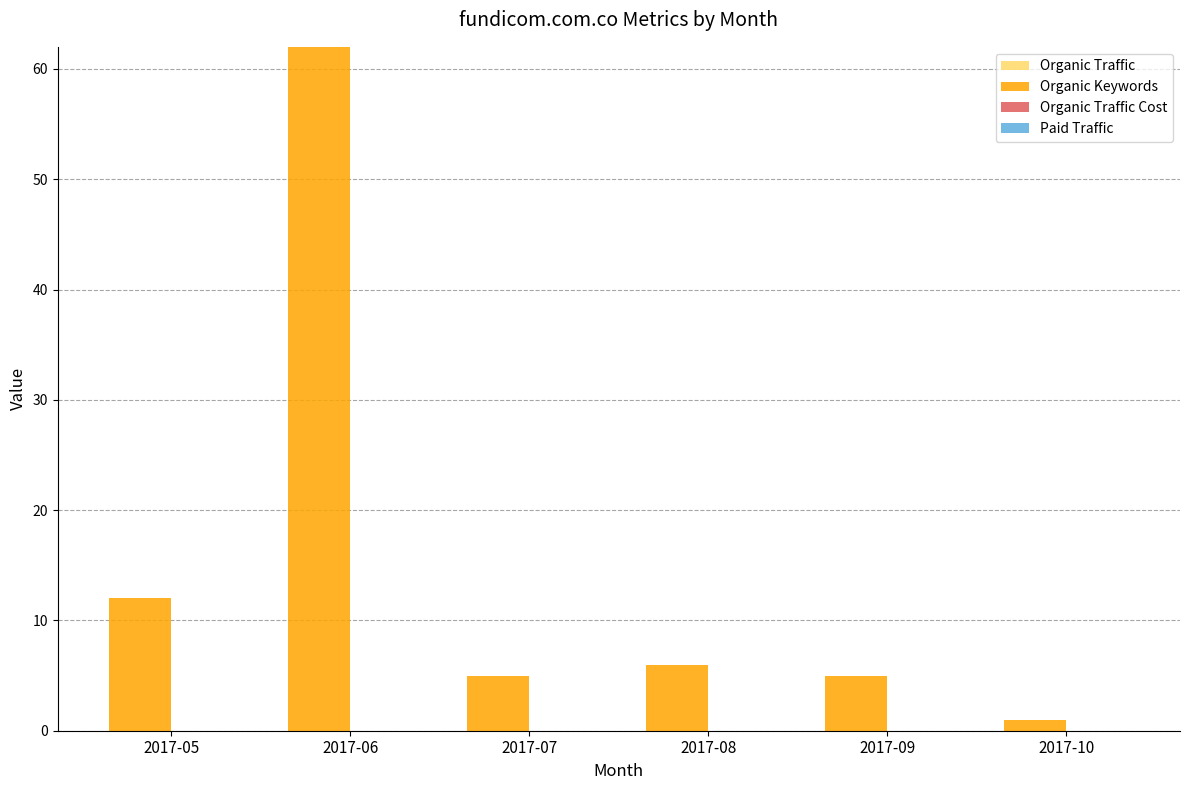

Which label corresponds to the smallest value in the chart?

2017-10